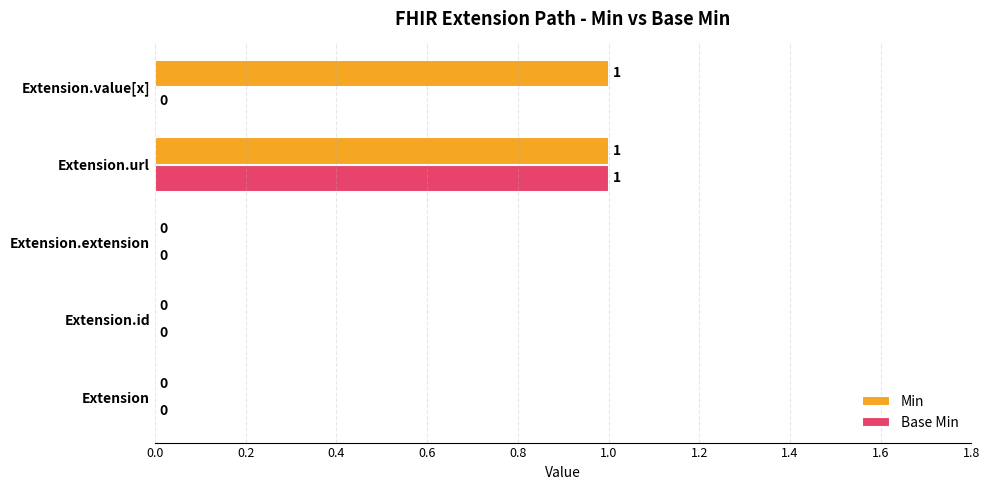

The Min series shows 1 at Extension.value[x]. True or false?

True